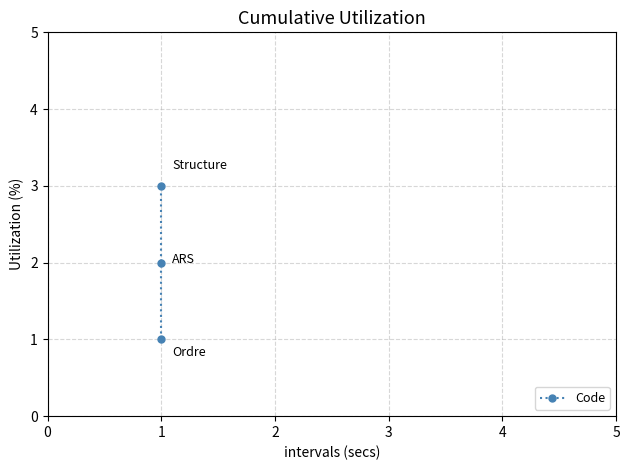

What is the value of the 3rd point from the left?

3